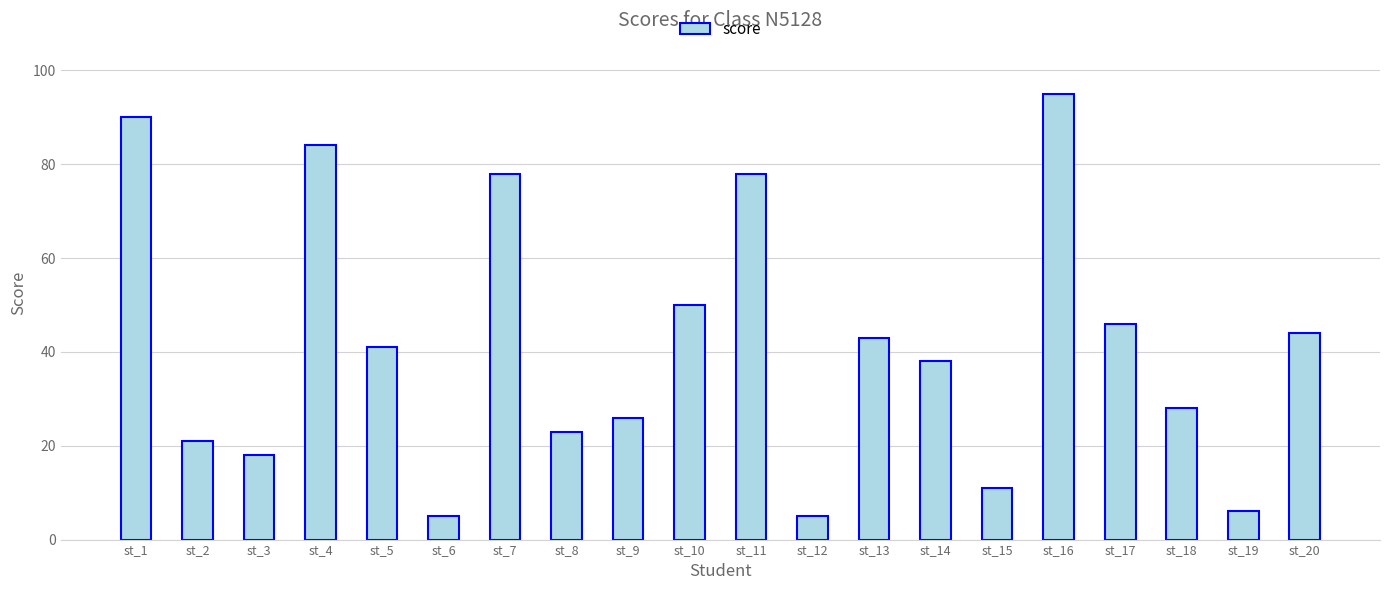

What is the ratio of the value at st_5 to the value at st_11?

0.5